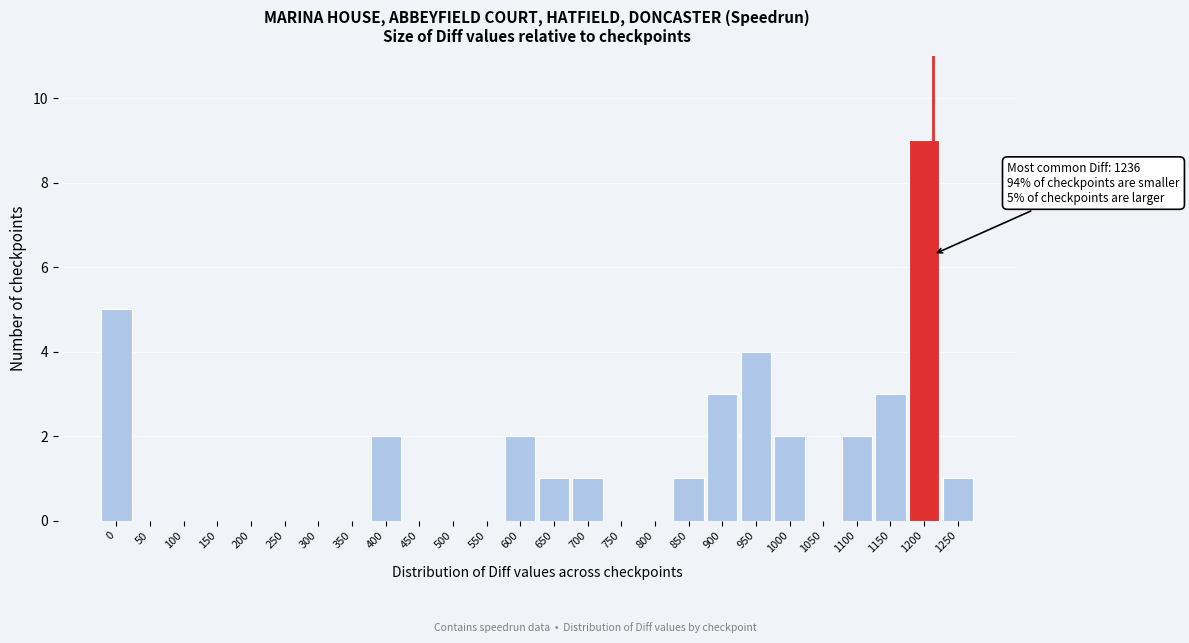

Reading left to right, list all the values displayed in this chart.

0=5	50=0	100=0	150=0	200=0	250=0	300=0	350=0	400=2	450=0	500=0	550=0	600=2	650=1	700=1	750=0	800=0	850=1	900=3	950=4	1000=2	1050=0	1100=2	1150=3	1200=9	1250=1